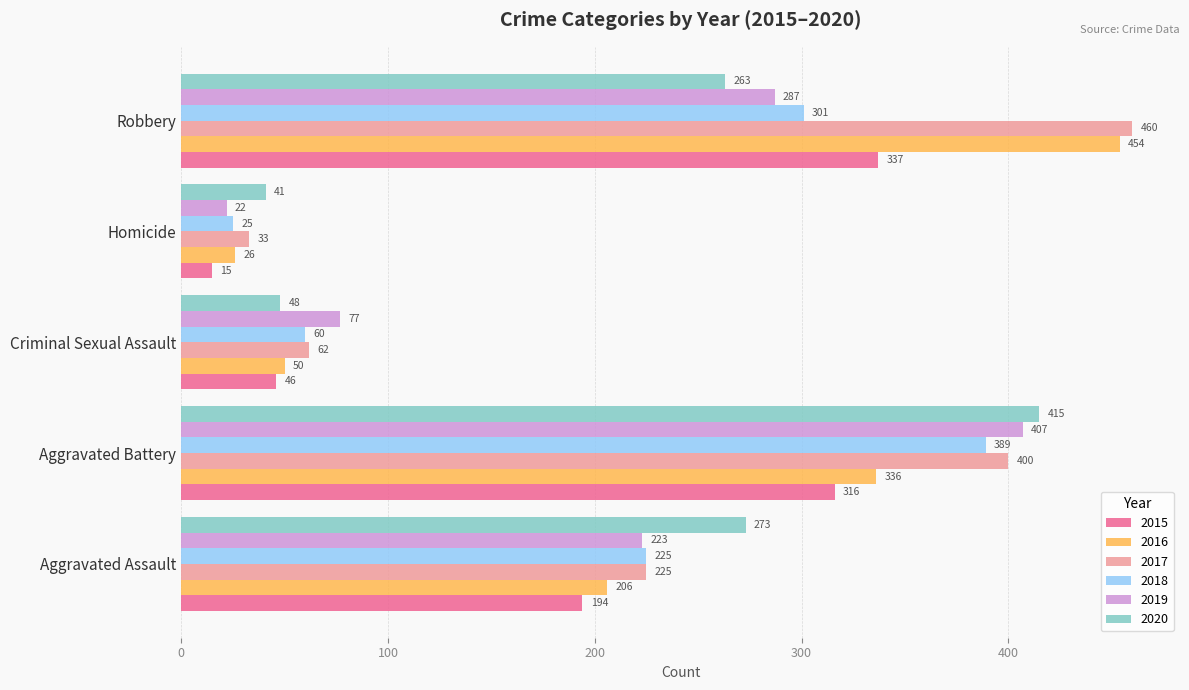

Which category has the highest value across all series?

Robbery